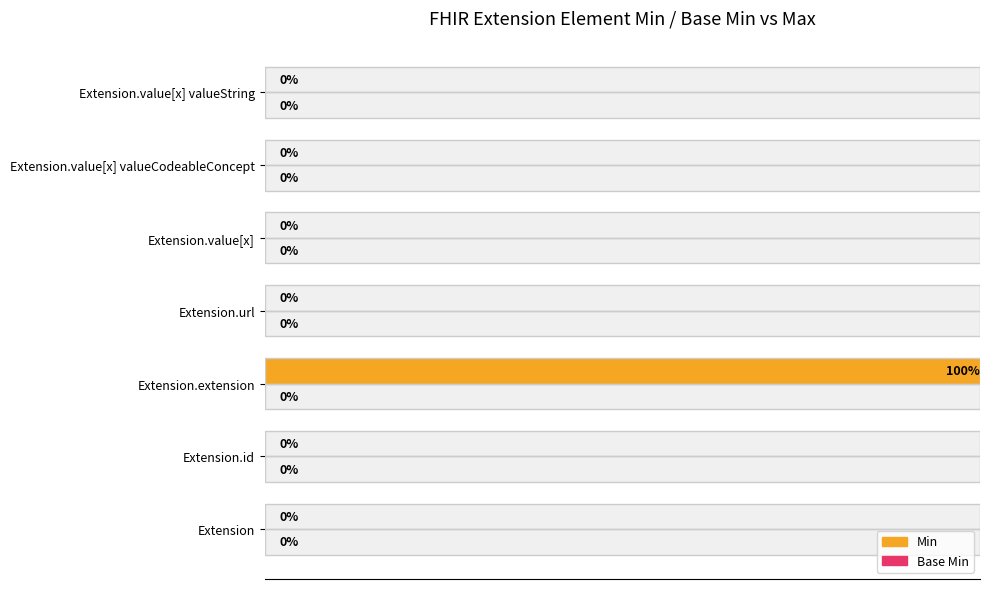

Between 0.4 and 1.0, which series saw the biggest shift?

Min